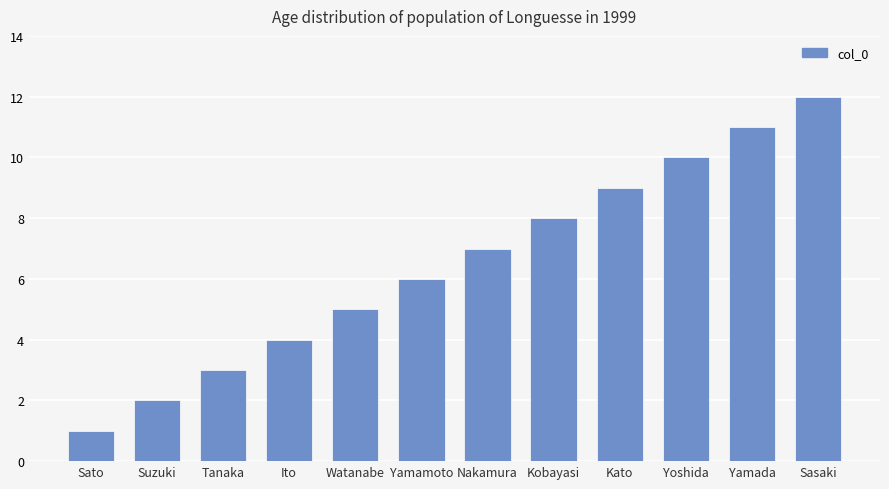

What is the ratio of the value at Ito to the value at Yamada?

0.4